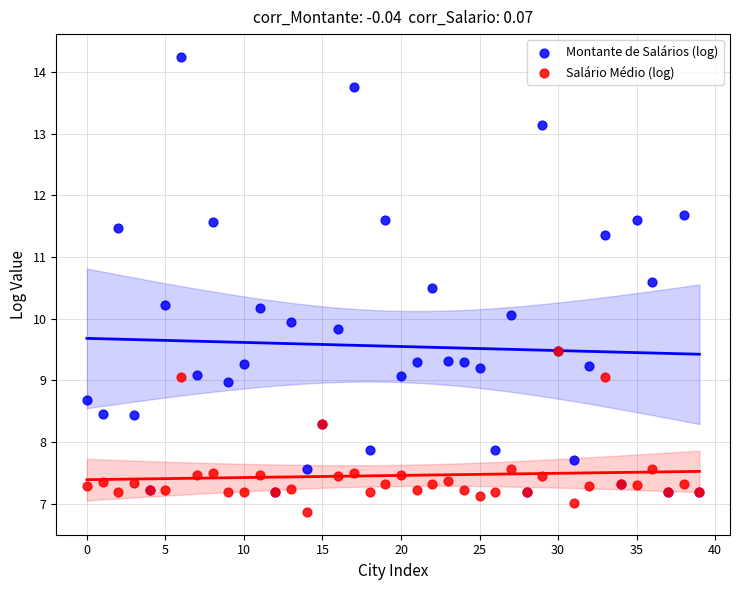

Which series contains the lowest Y value?

Salário Médio (log)